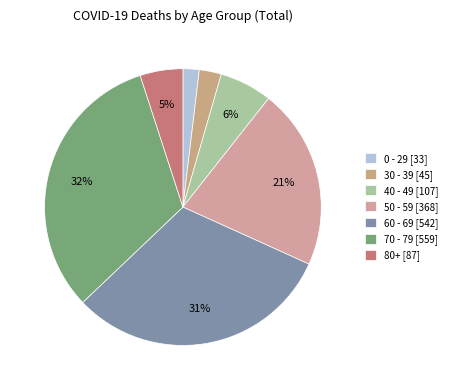

To the nearest percent, what is the combined percentage of 60 - 69 and 70 - 79?

63%